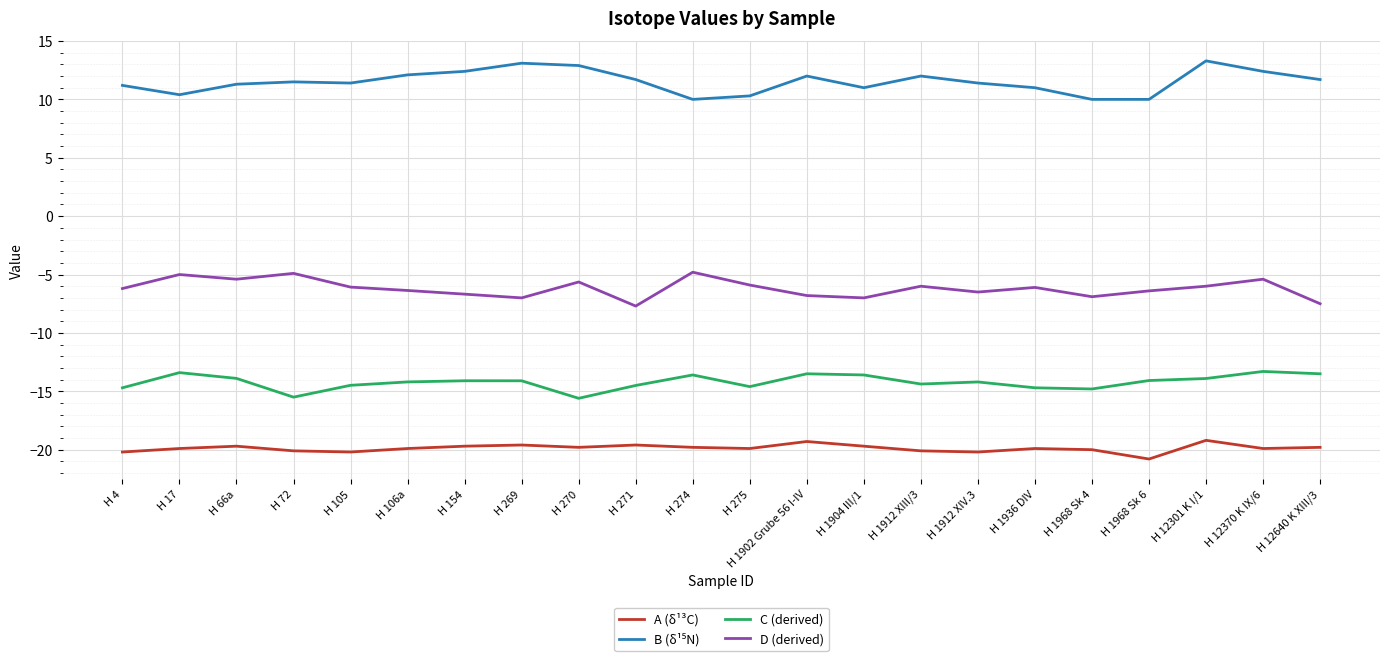

Is it true that A (δ¹³C) equals -19.2 at H 12301 K I/1?

True